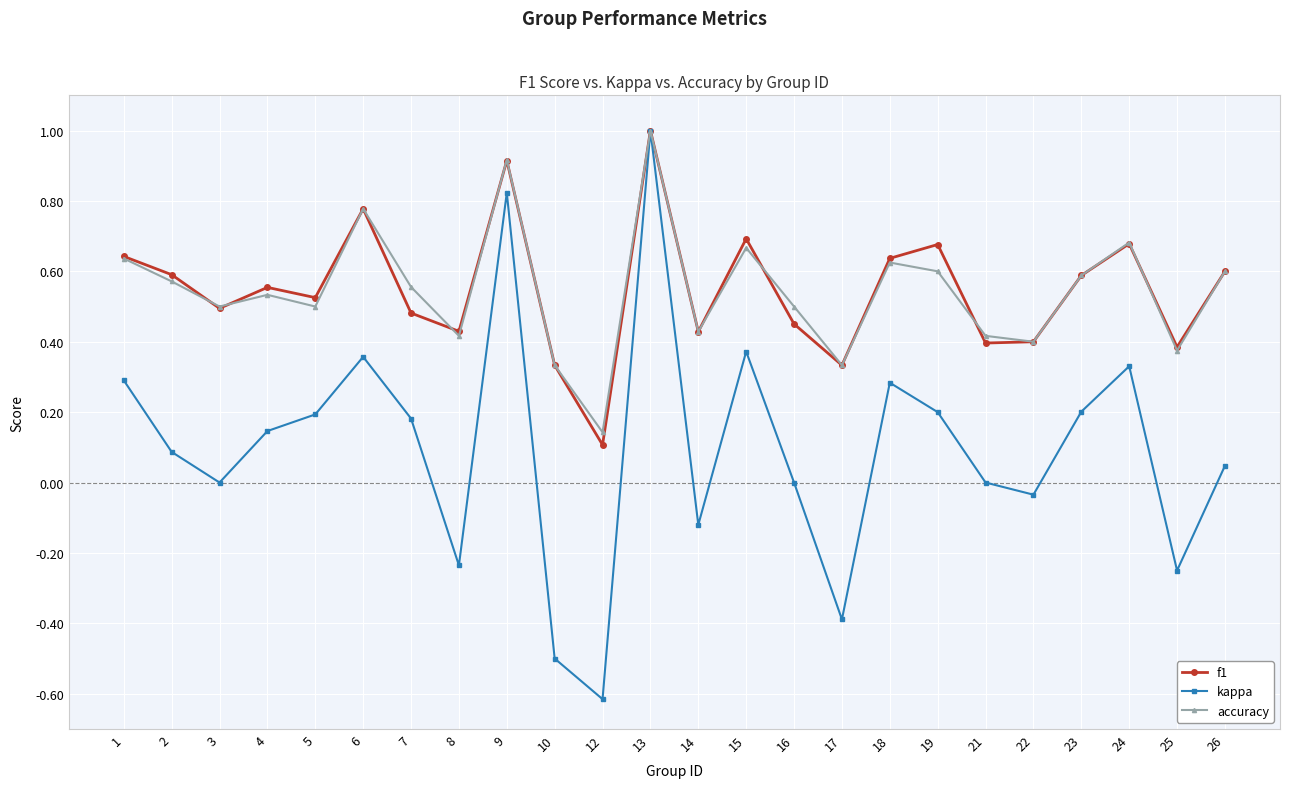

True or false: accuracy and f1 intersect in this chart.

True